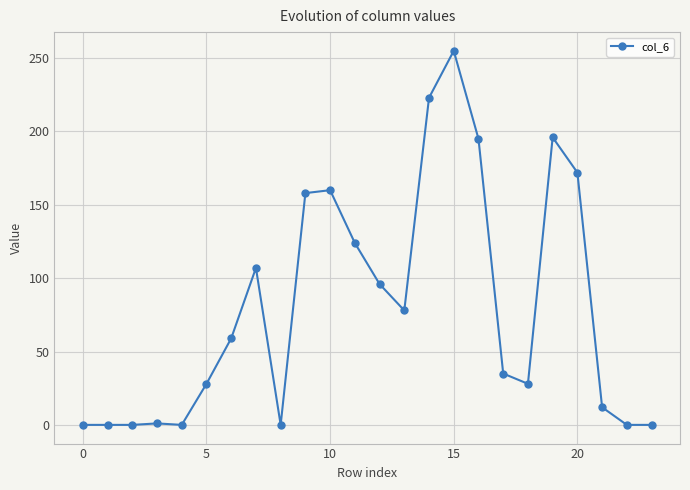

What is the difference between the second highest and minimum values?

223